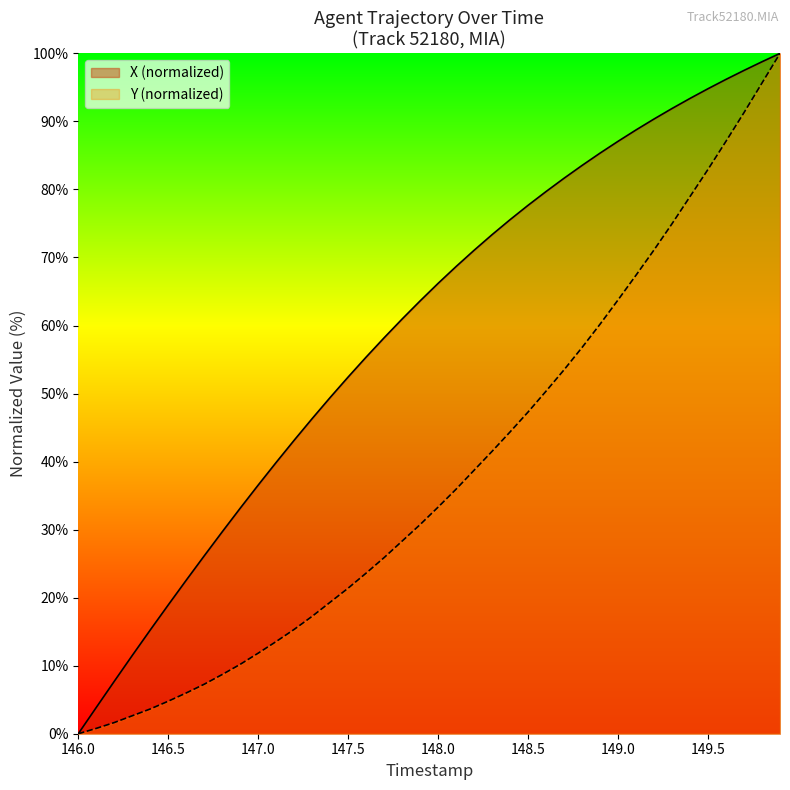

True or false: Y and X intersect in this chart.

False